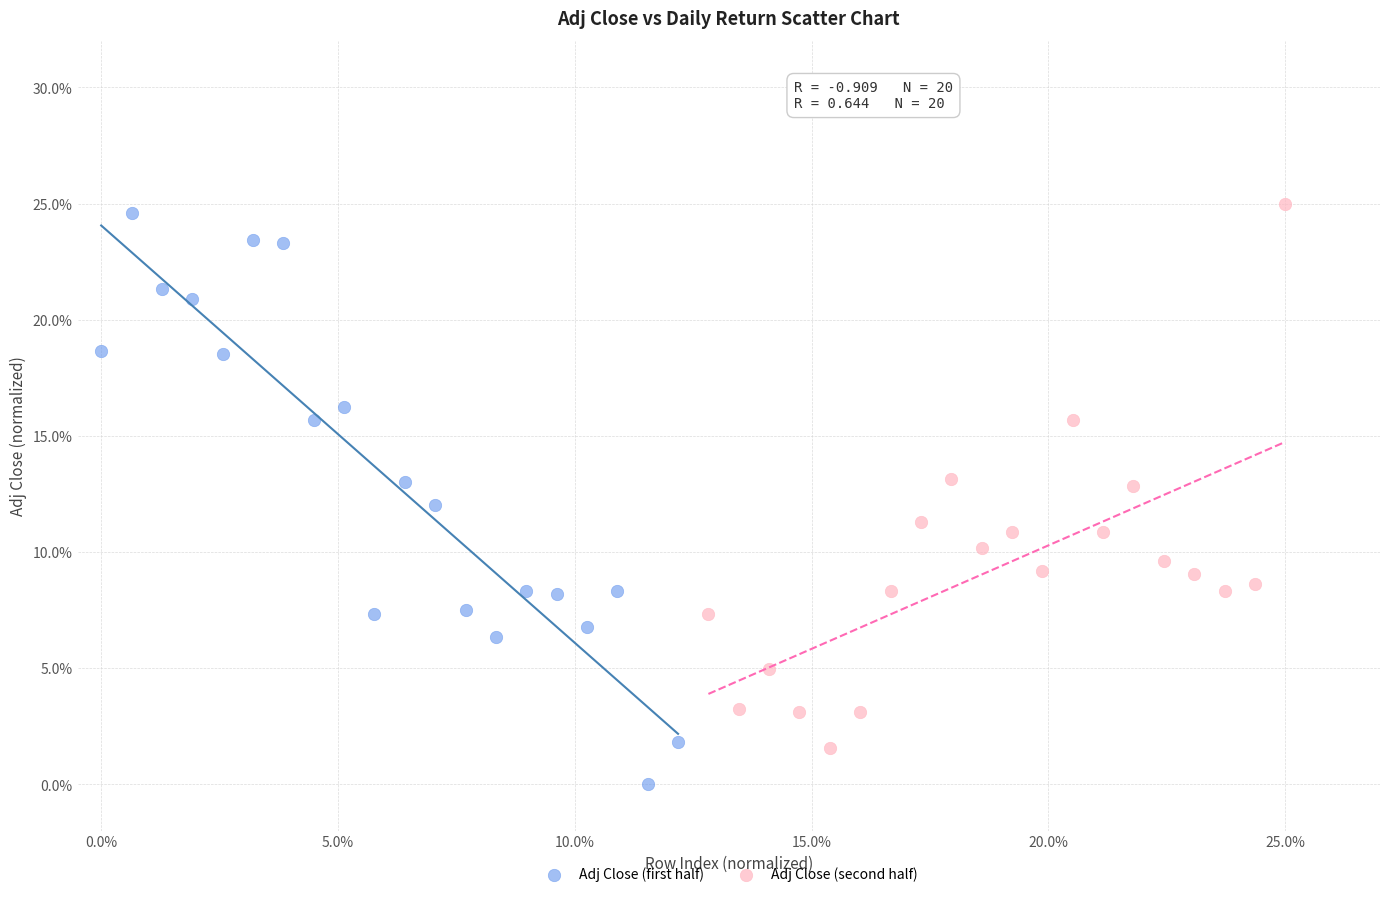

Which series contains the highest Y value?

Adj Close (second half)